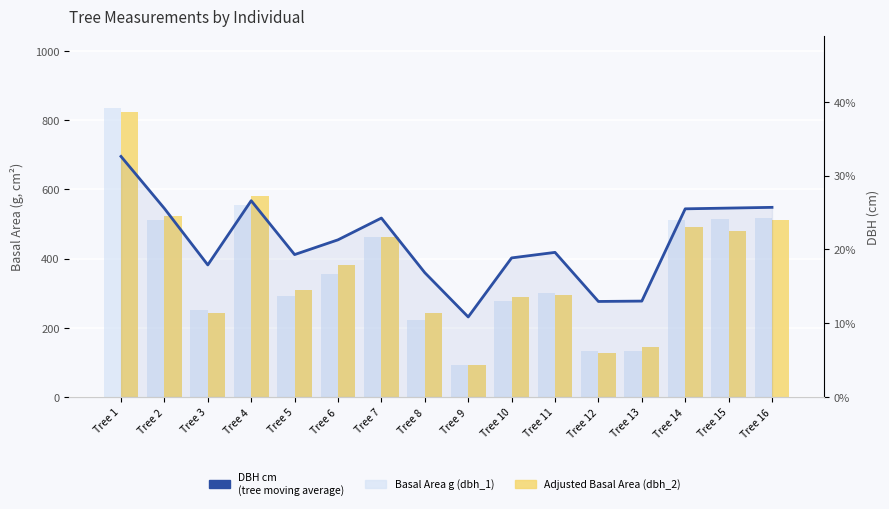

Where is DBH cm (7-tree moving avg style) nearest to the value 21?

Tree 6